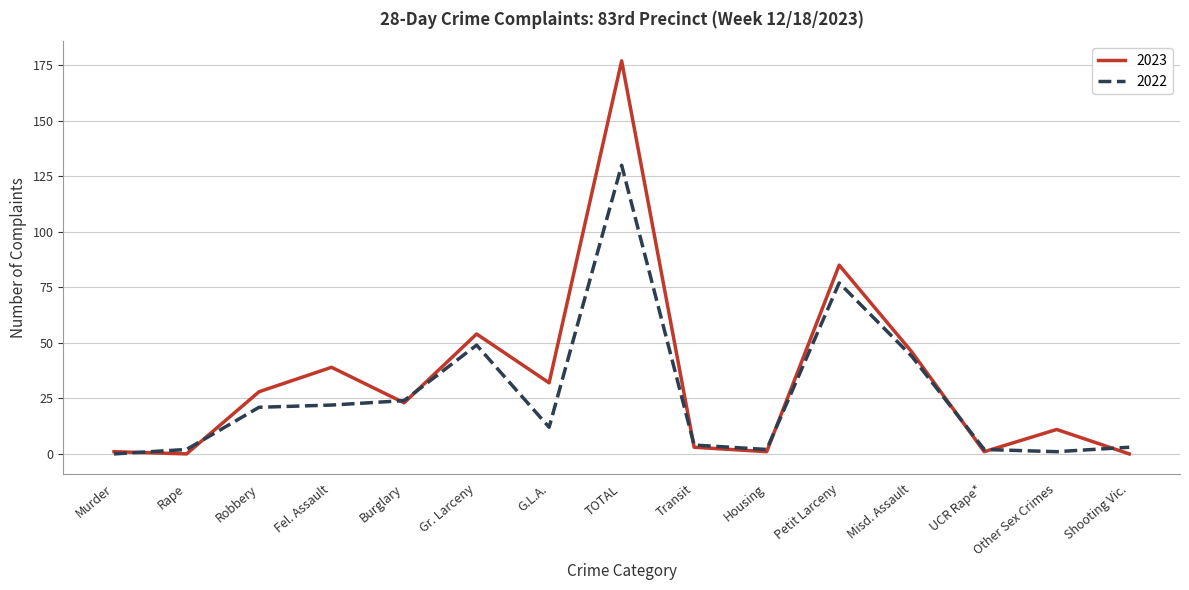

Reading left to right, what are all the values shown in this chart?

2023: 1	0	28	39	23	54	32	177	3	1	85	46	1	11	0
2022: 0	2	21	22	24	49	12	130	4	2	77	44	2	1	3